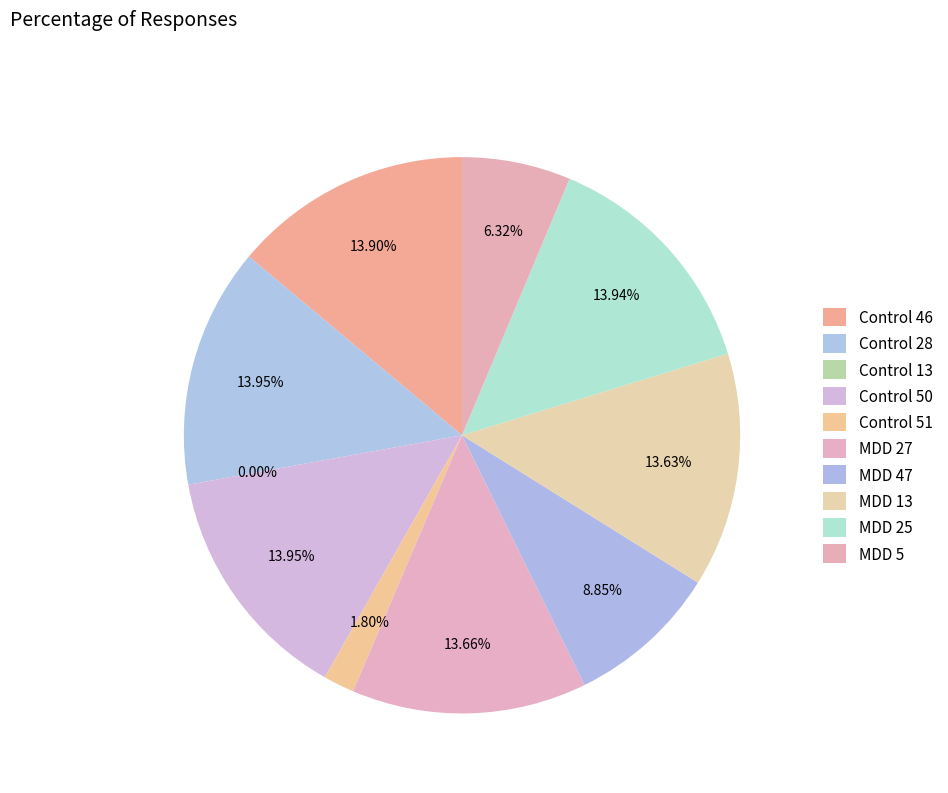

The Control 51 slice represents 2% of the pie. True or false?

True